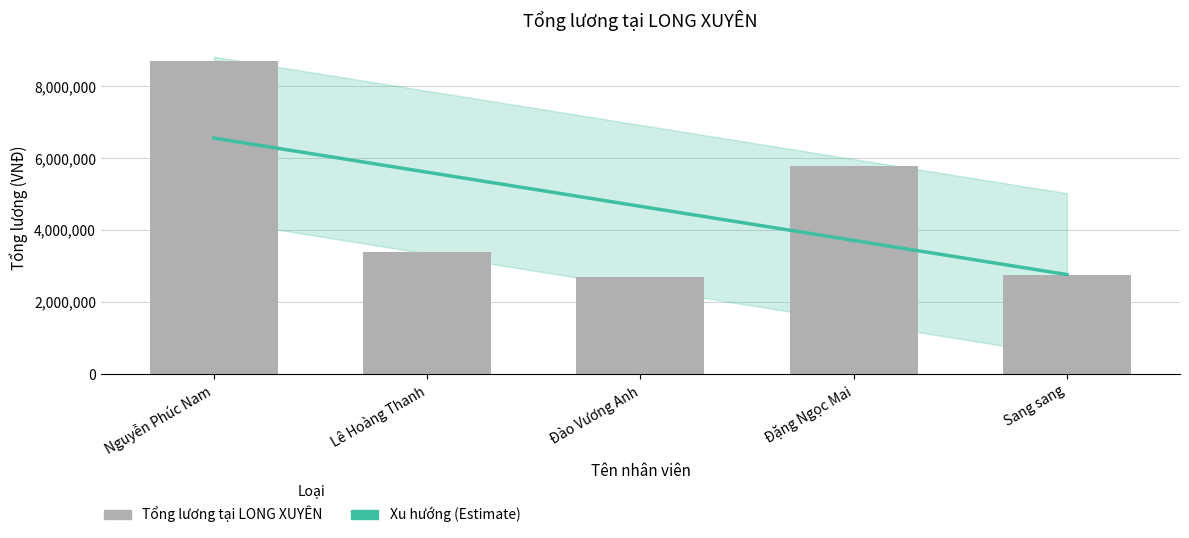

Which has a higher value, Nguyễn Phúc Nam or Lê Hoàng Thanh?

Nguyễn Phúc Nam